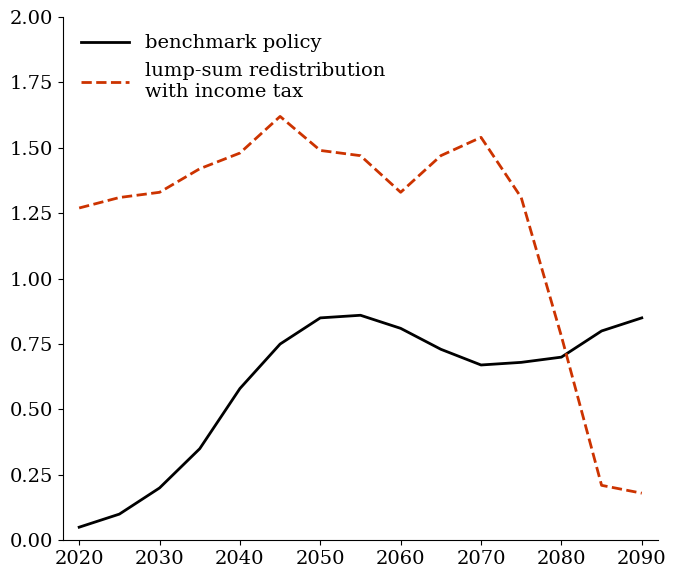

What is the total value across all series at 2070?

2.2